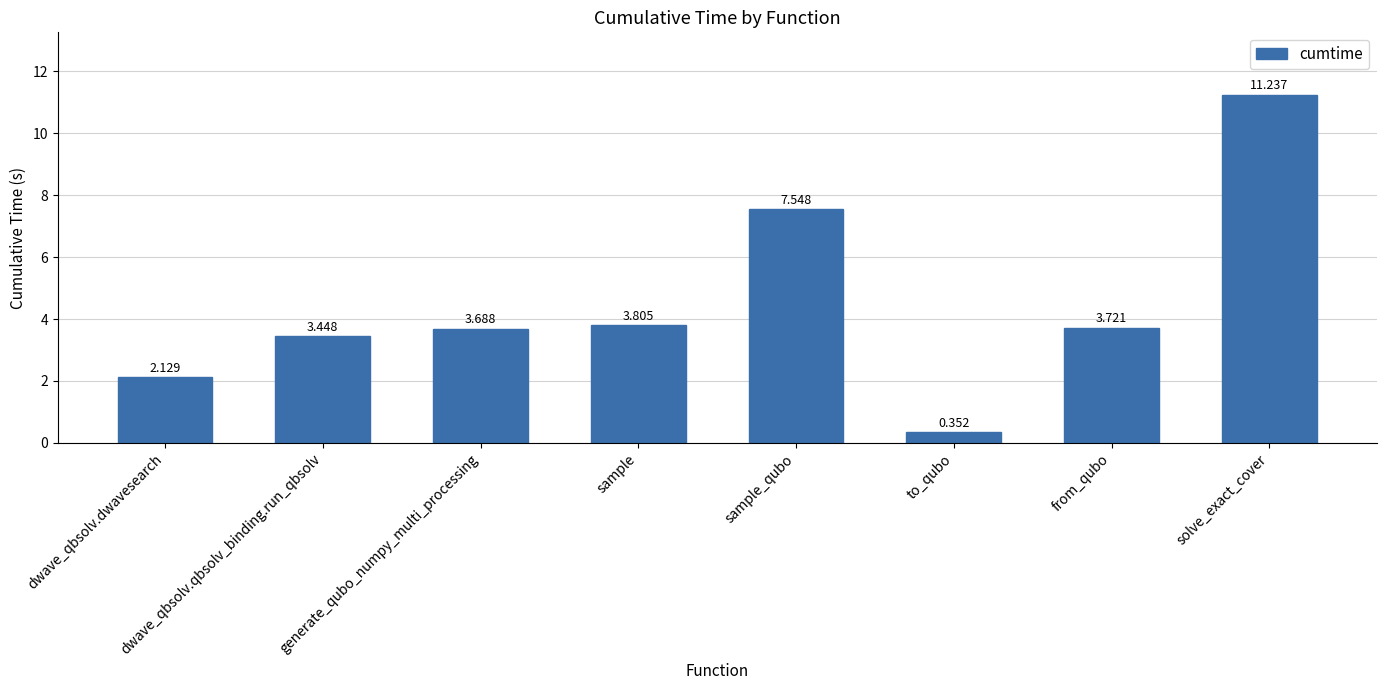

What is the label of the 8th bar from the left?

solve_exact_cover